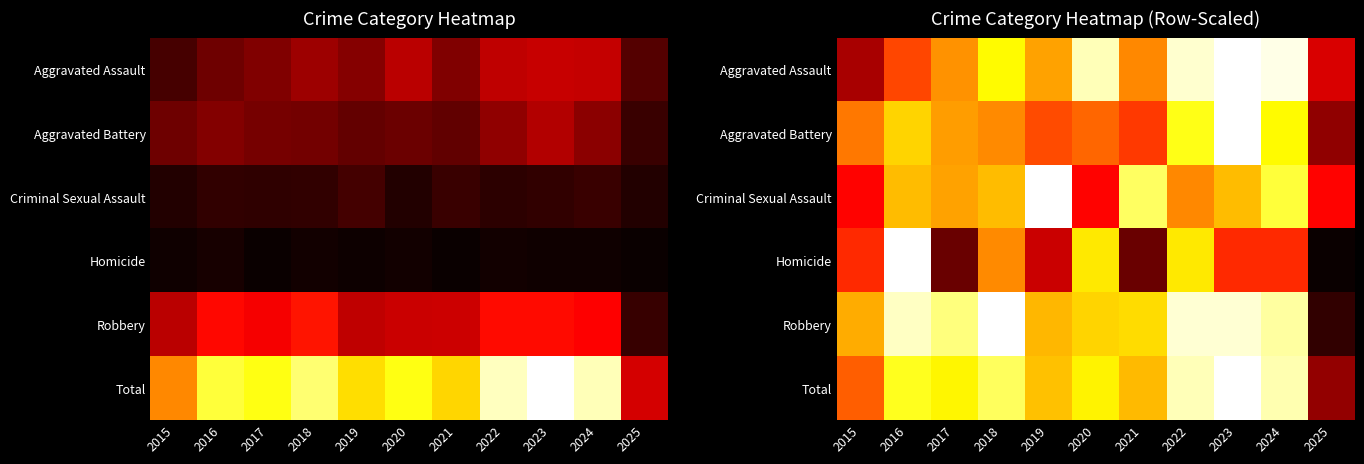

What is the total value across all series at 2022?

1631.4